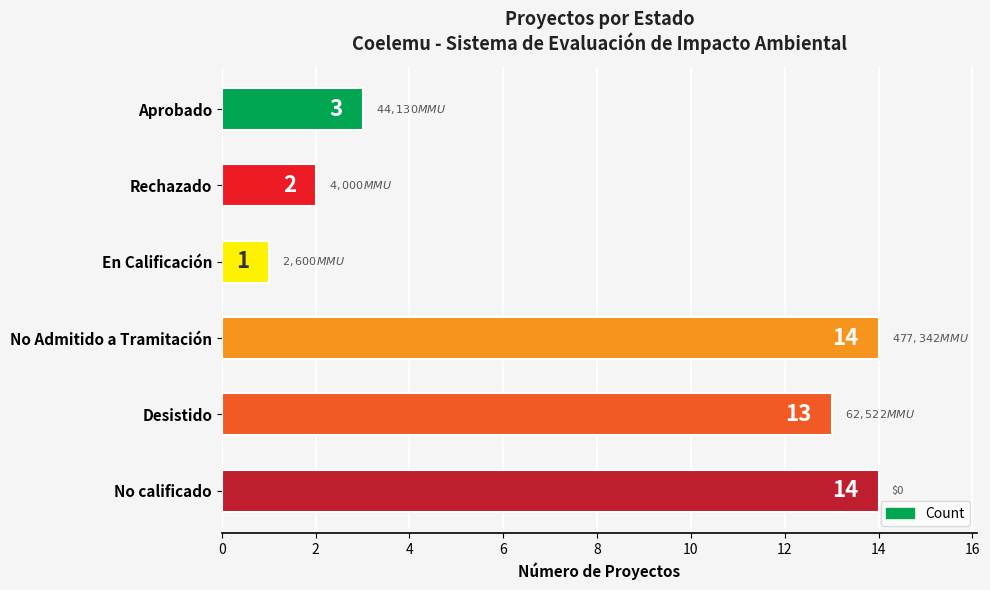

The chart shows a value of 13 at Desistido. True or false?

True